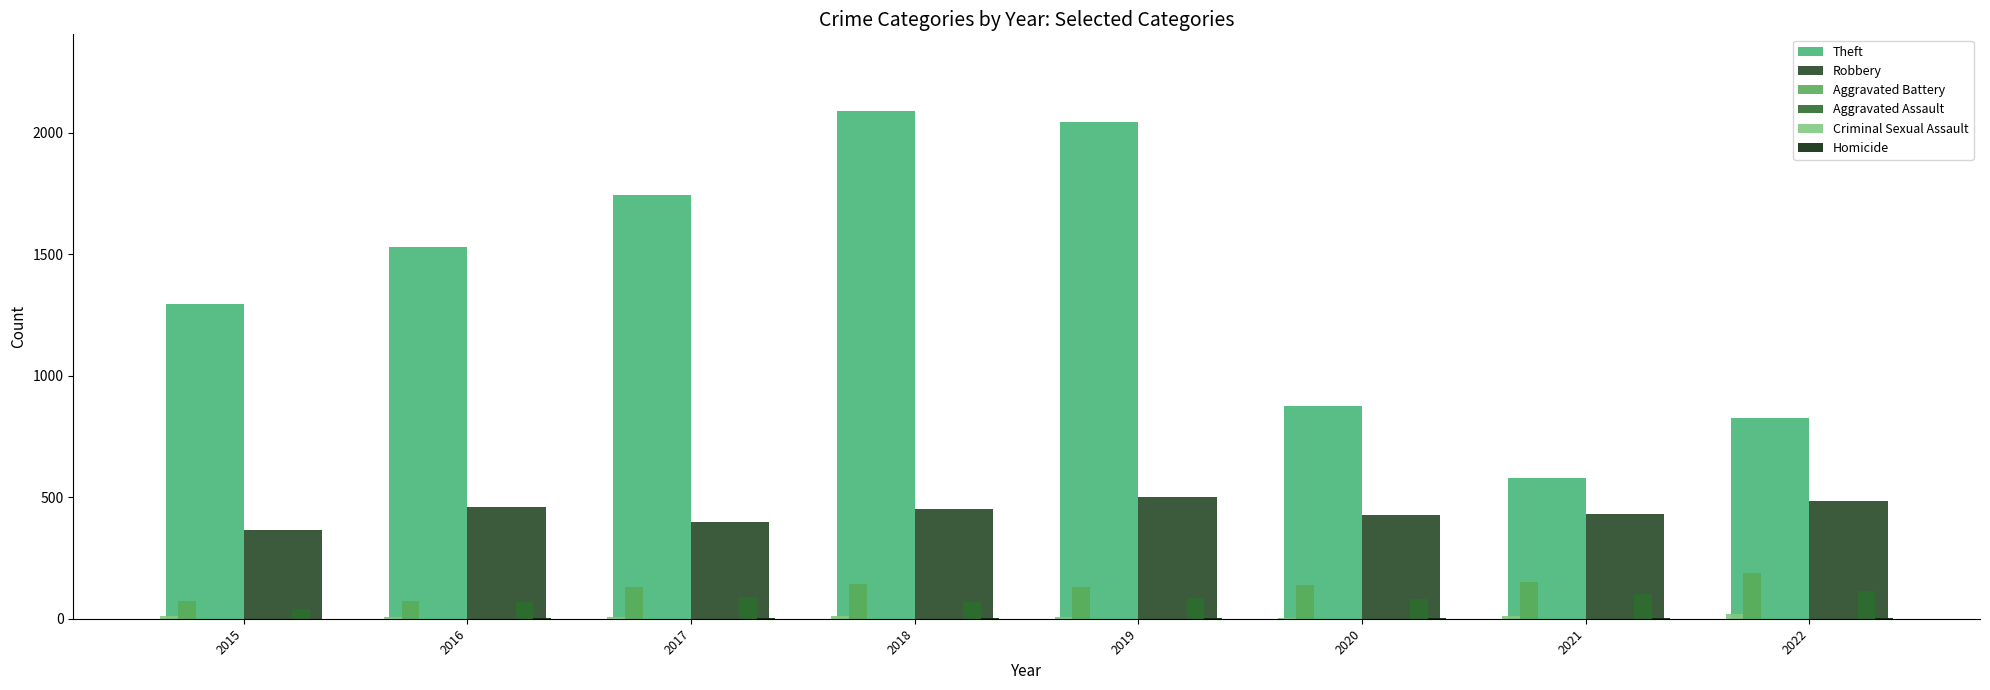

What is the sum of the Theft values at 2015 and 2019?

3339